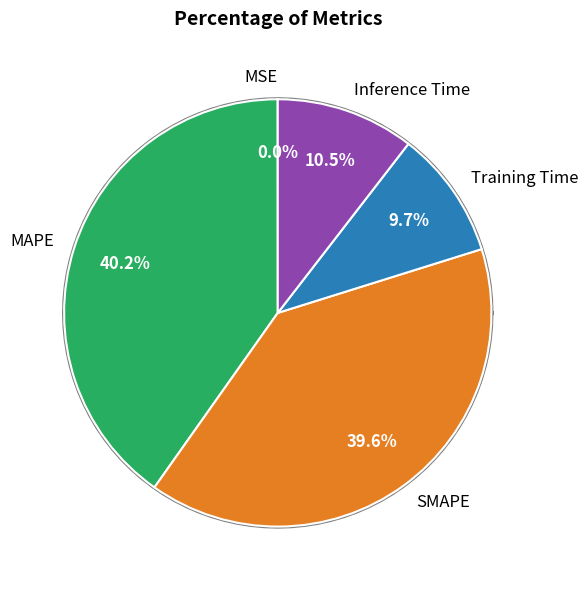

The Inference Time slice represents 10% of the pie. True or false?

True